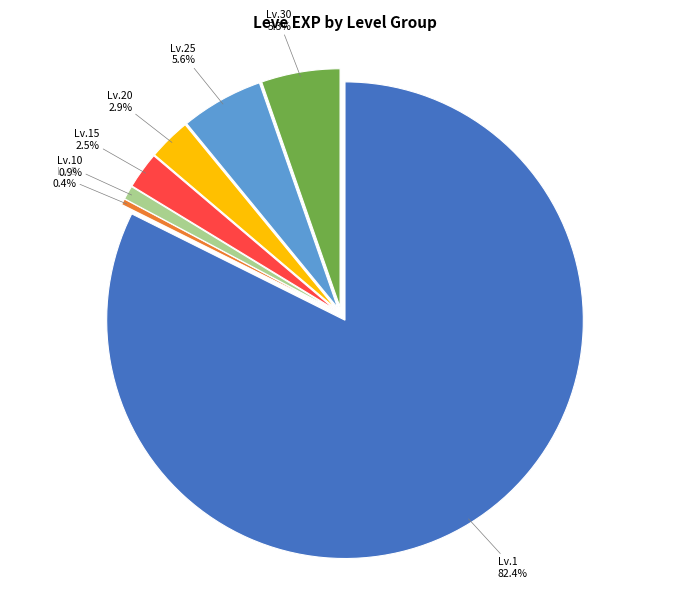

Is it true that 30 is 18% of the pie?

False